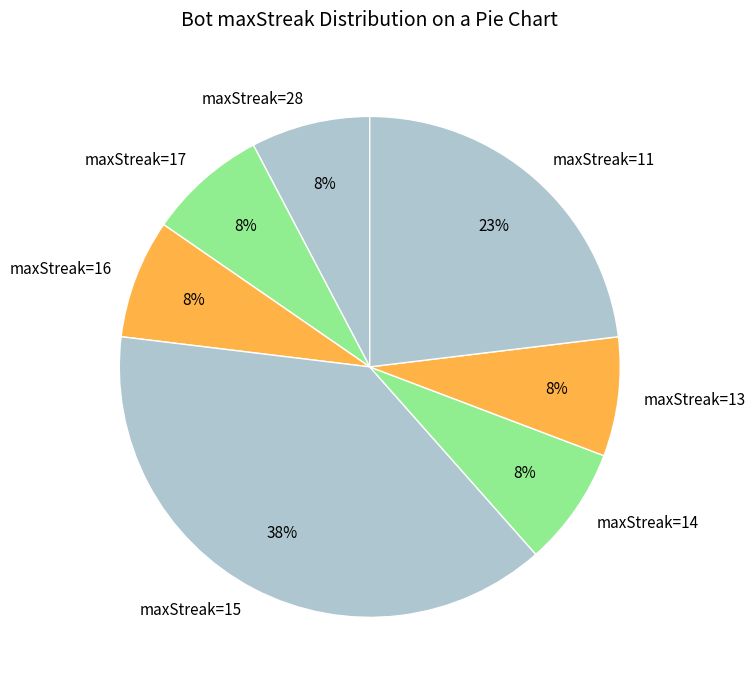

To the nearest percent, what is the average slice percentage?

14%